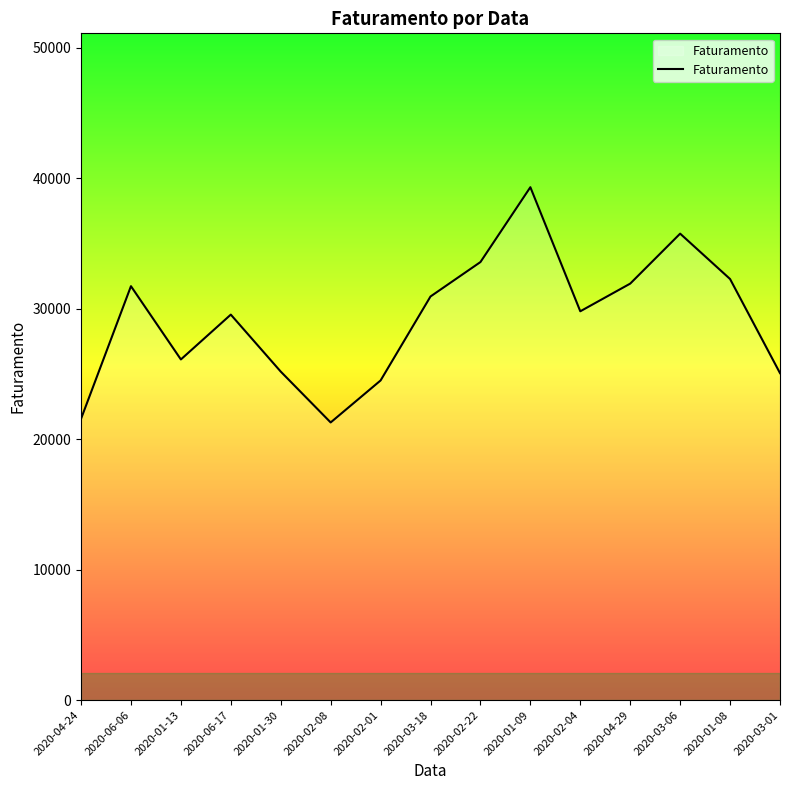

Between 2020-03-06 and 2020-03-18, which is larger?

2020-03-06